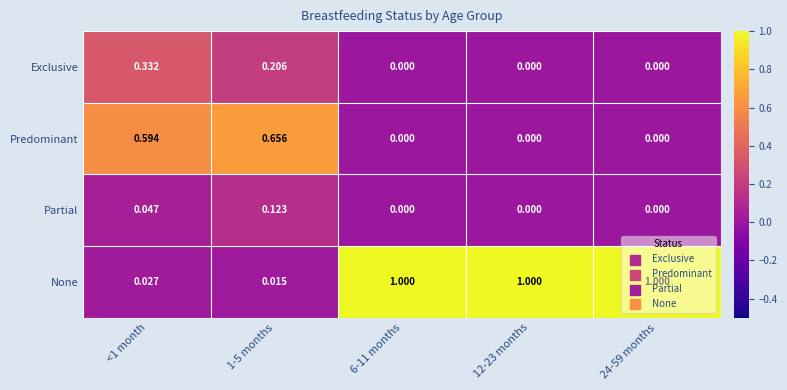

Rank the series by their maximum value, from lowest to highest.

Partial, Exclusive, Predominant, None